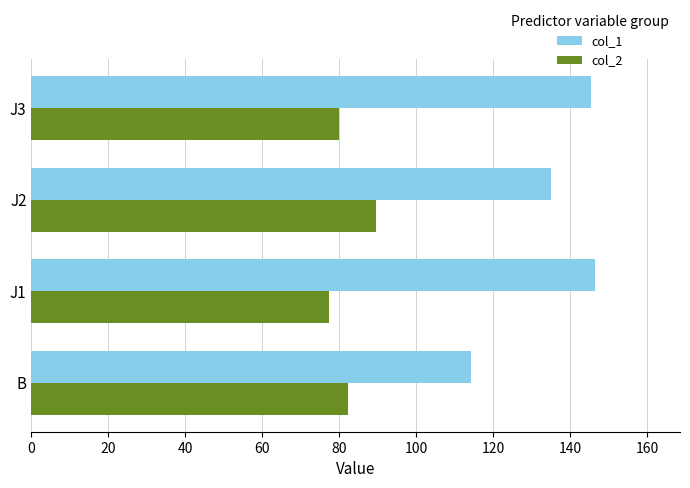

What is the greatest value displayed?

146.6